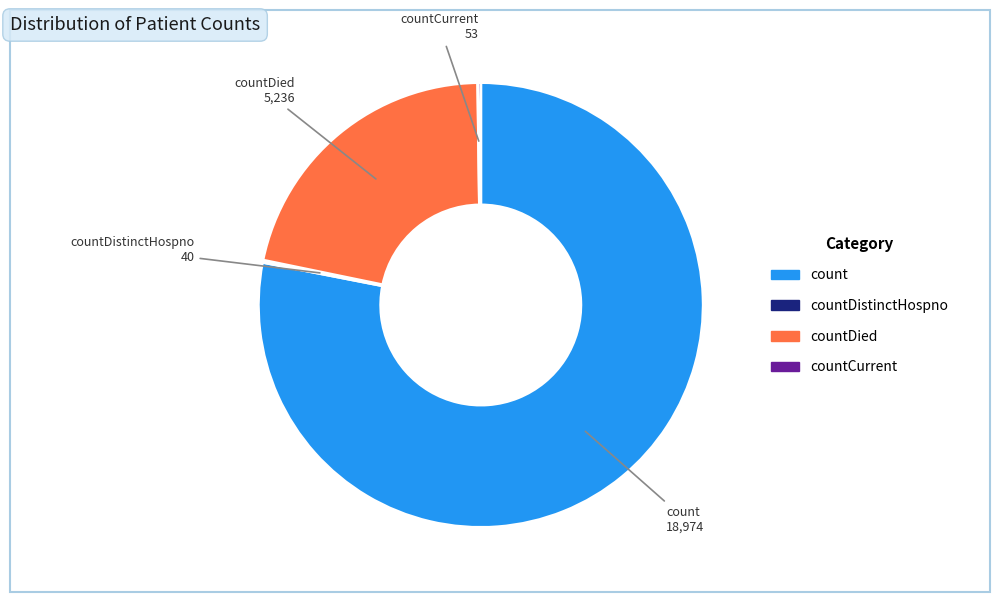

Does any single category account for the majority?

Yes